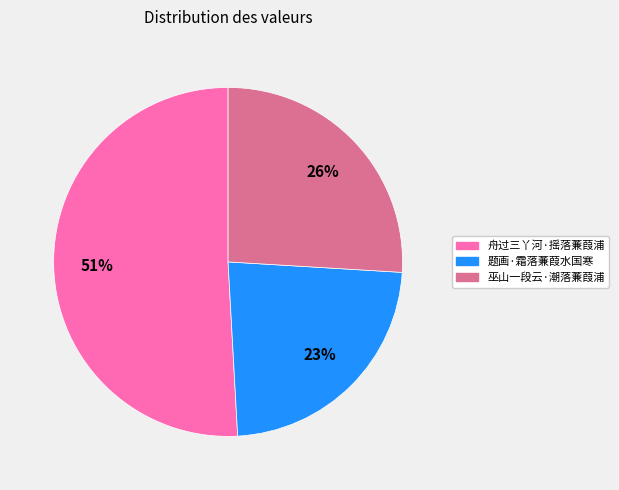

To the nearest percent, what is the difference between the 巫山一段云·潮落蒹葭浦 and 题画·霜落蒹葭水国寒 slice percentages?

3%